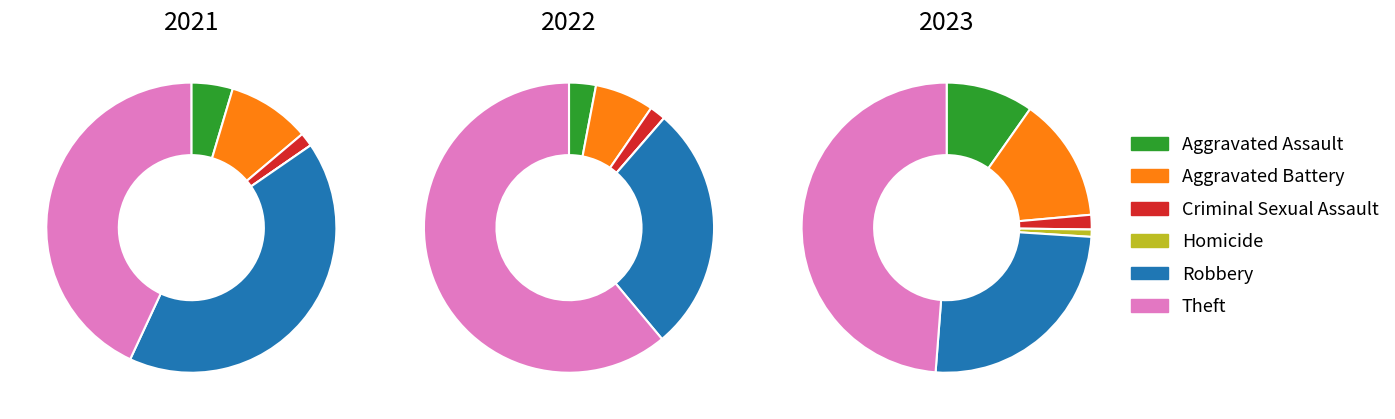

Count the number of slices in the pie.

6